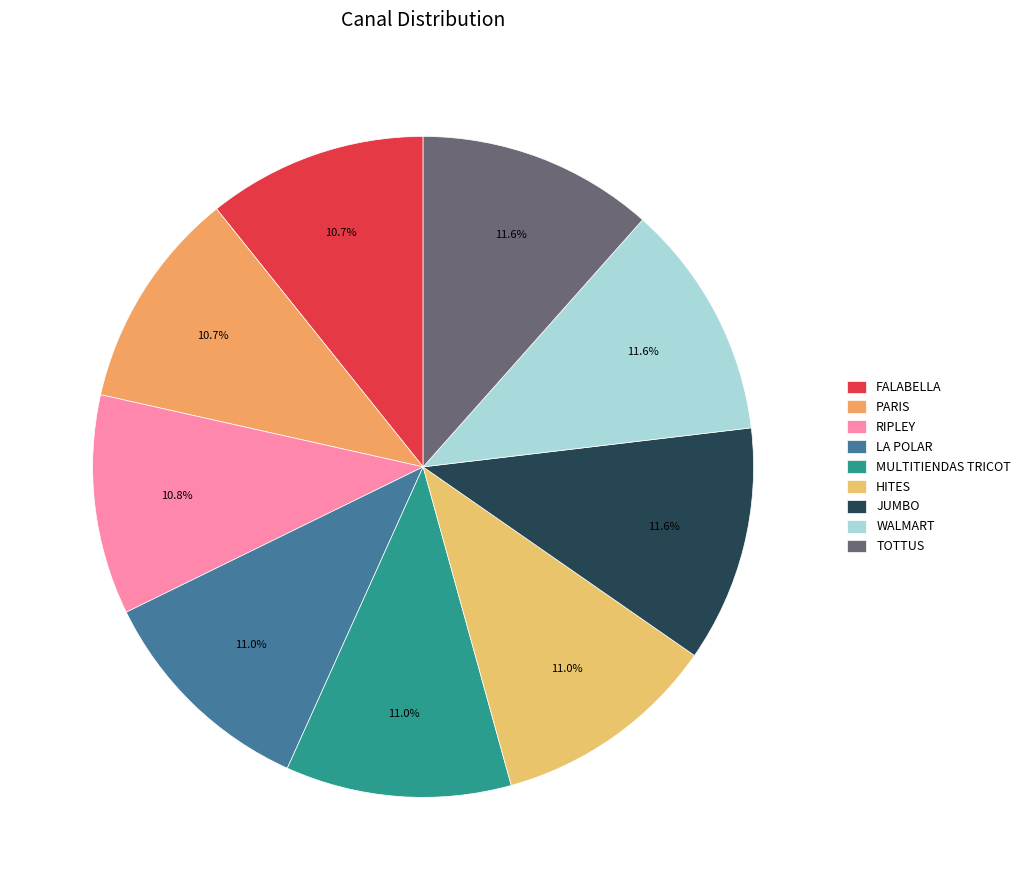

Count the number of slices in the pie.

9